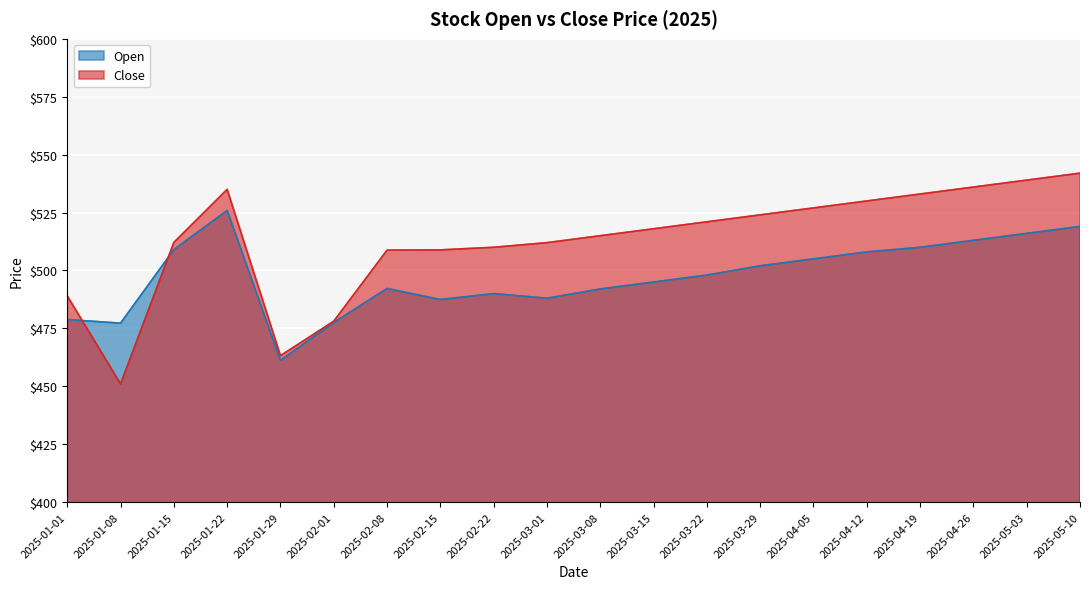

At which label does Close reach its peak?

2025-05-10